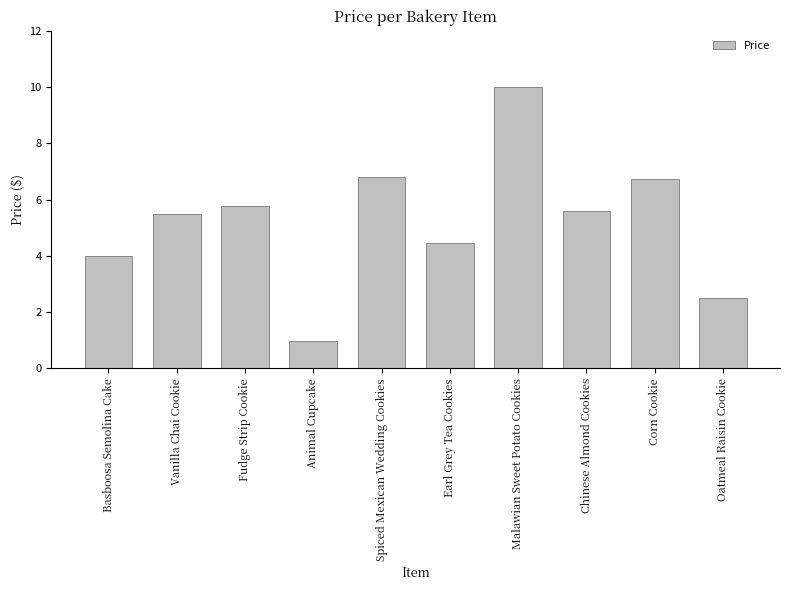

What is the value of the 5th bar from the left?

6.8